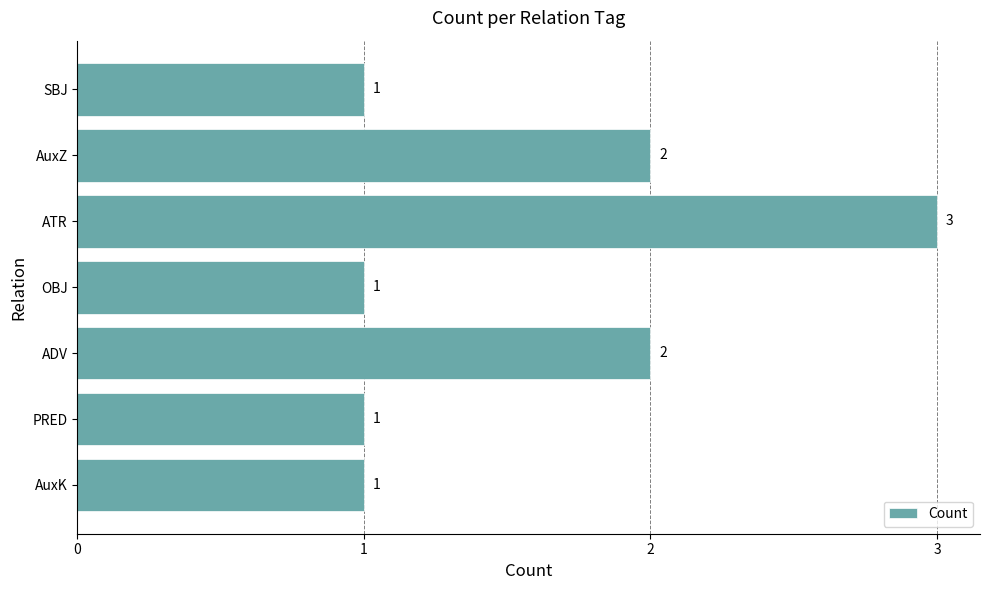

The value at AuxZ is 2. True or false?

True